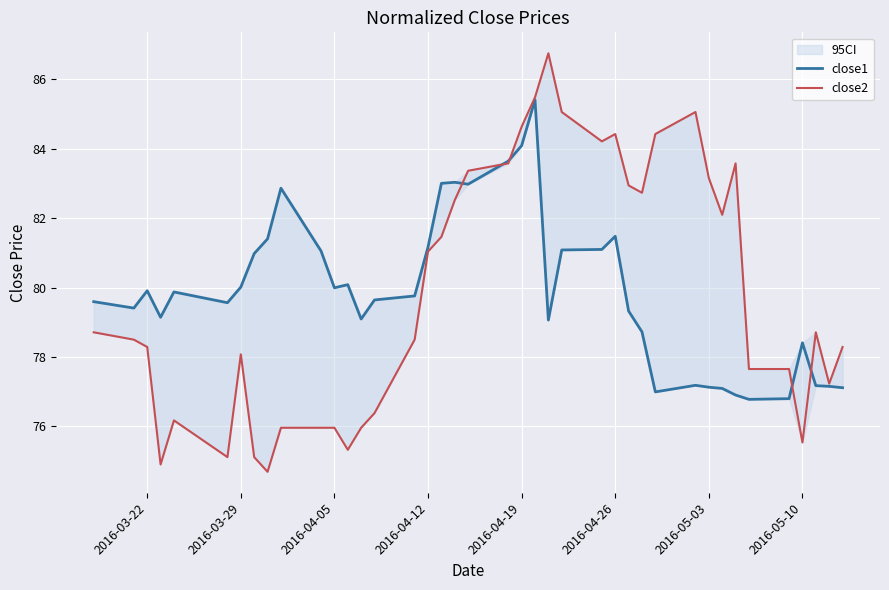

At 2016-03-22, list the series in order from smallest to largest.

close2, close1